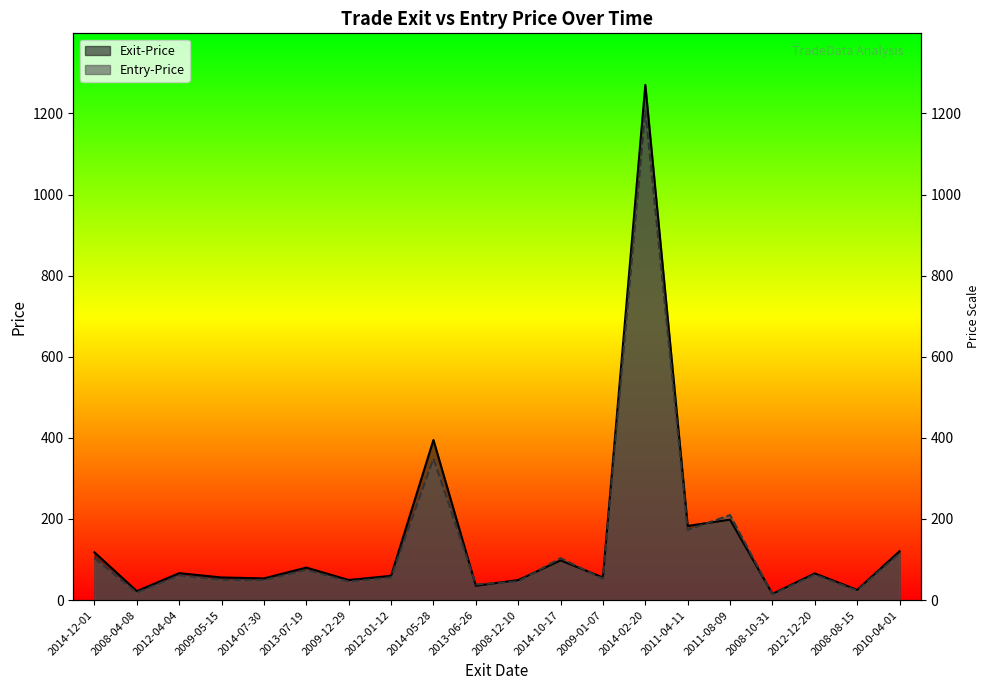

At 2014-12-01, list the series in order from largest to smallest.

Exit-Price, Entry-Price